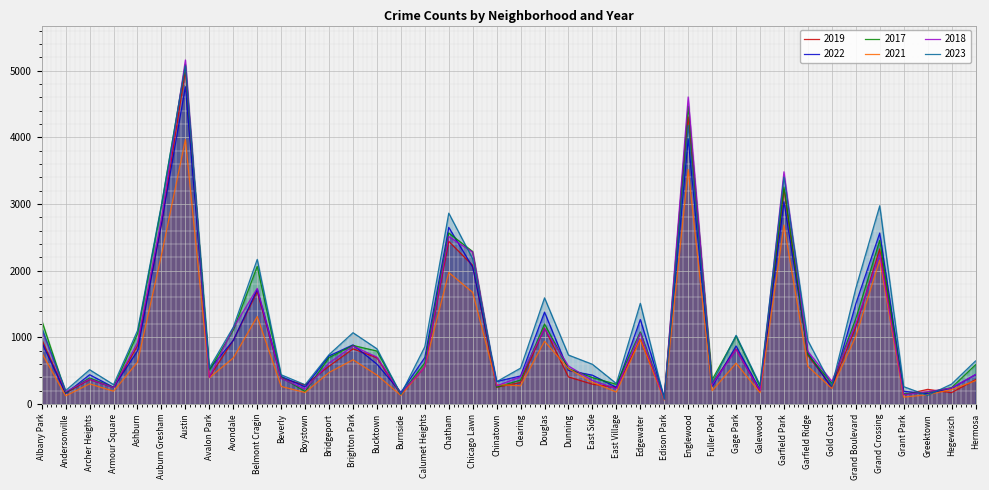

What position from the right is Beverly?

30